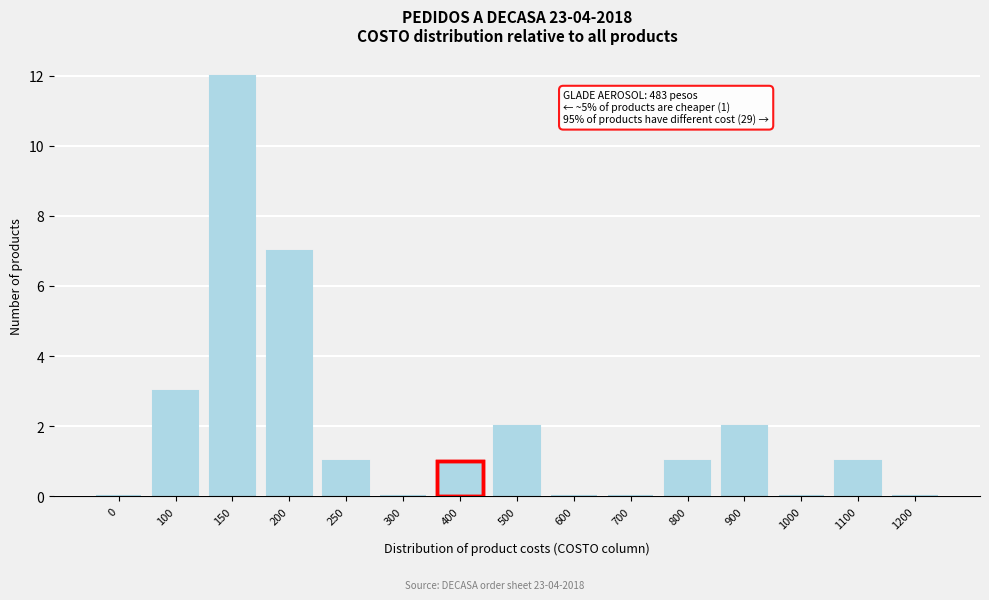

Reading left to right, transcribe all the data shown in this chart.

0=0	100=3	150=12	200=7	250=1	300=0	400=1	500=2	600=0	700=0	800=1	900=2	1000=0	1100=1	1200=0